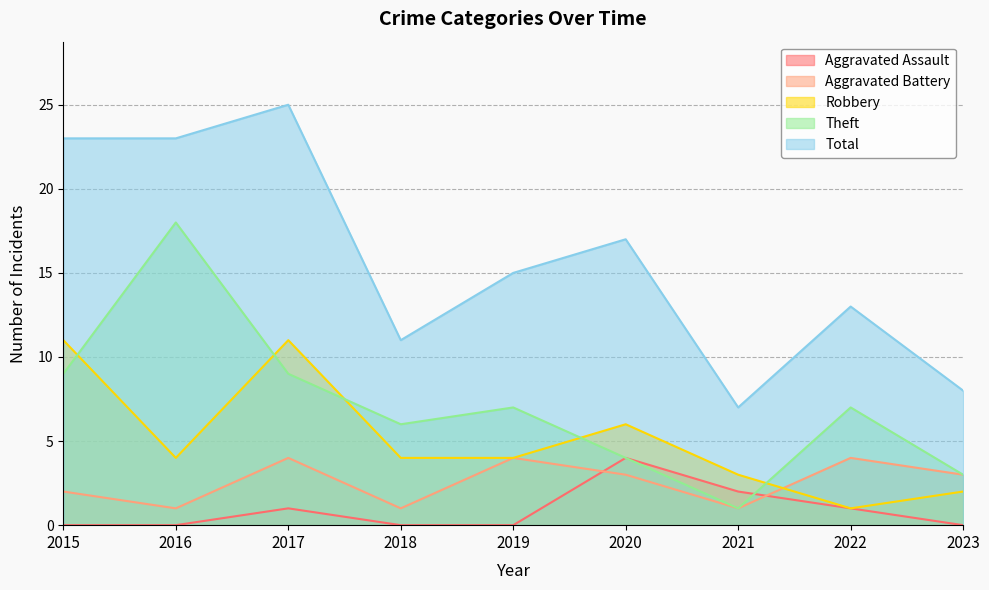

At which label does Aggravated Battery reach its peak?

2017